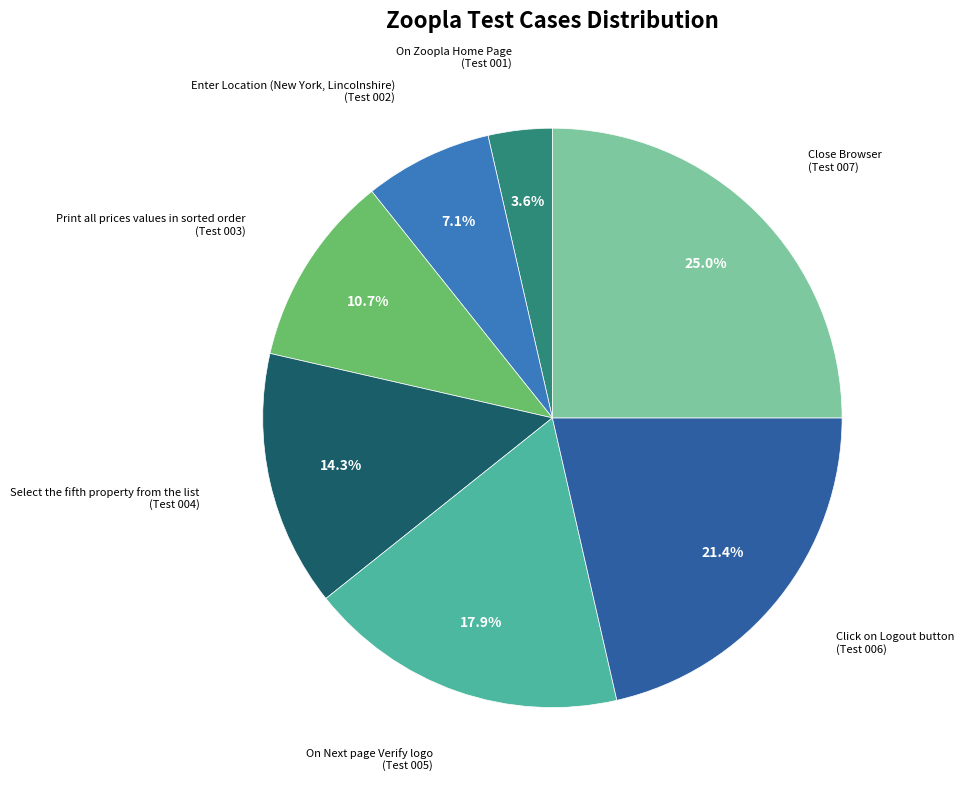

Does any single category account for the majority?

No